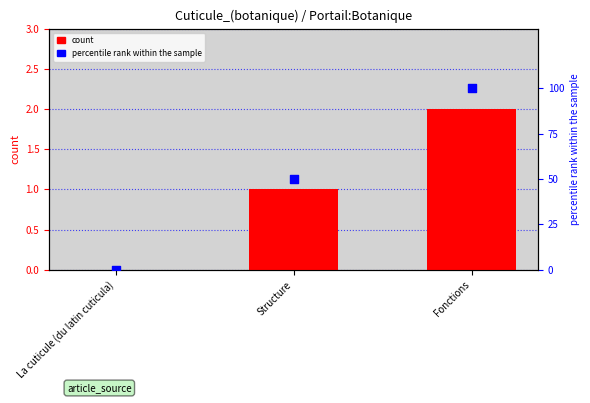

Which series has the widest spread of Y values?

percentile rank within the sample